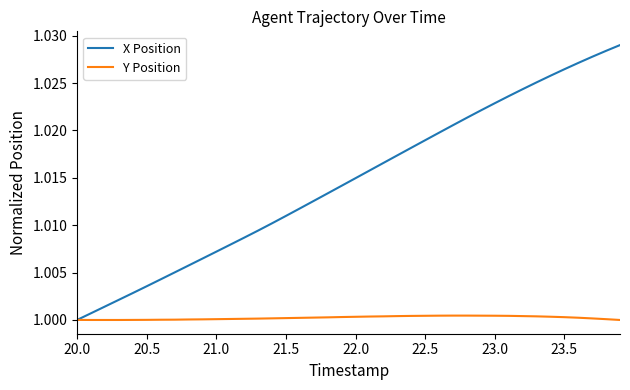

Does the chart have visible grid lines?

No